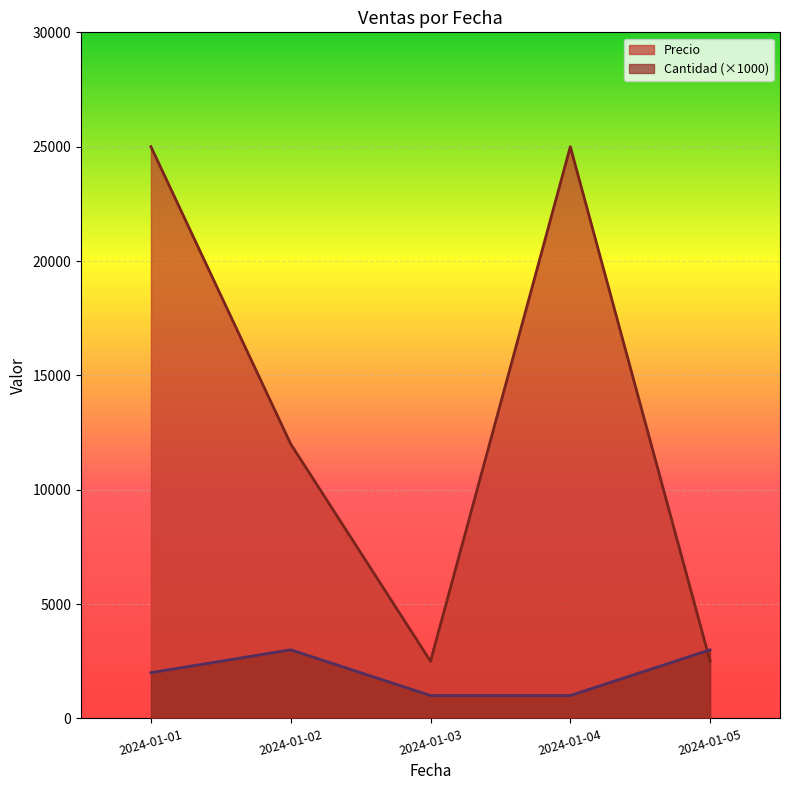

Between which two adjacent categories do Cantidad and Precio first intersect?

2024-01-04 and 2024-01-05